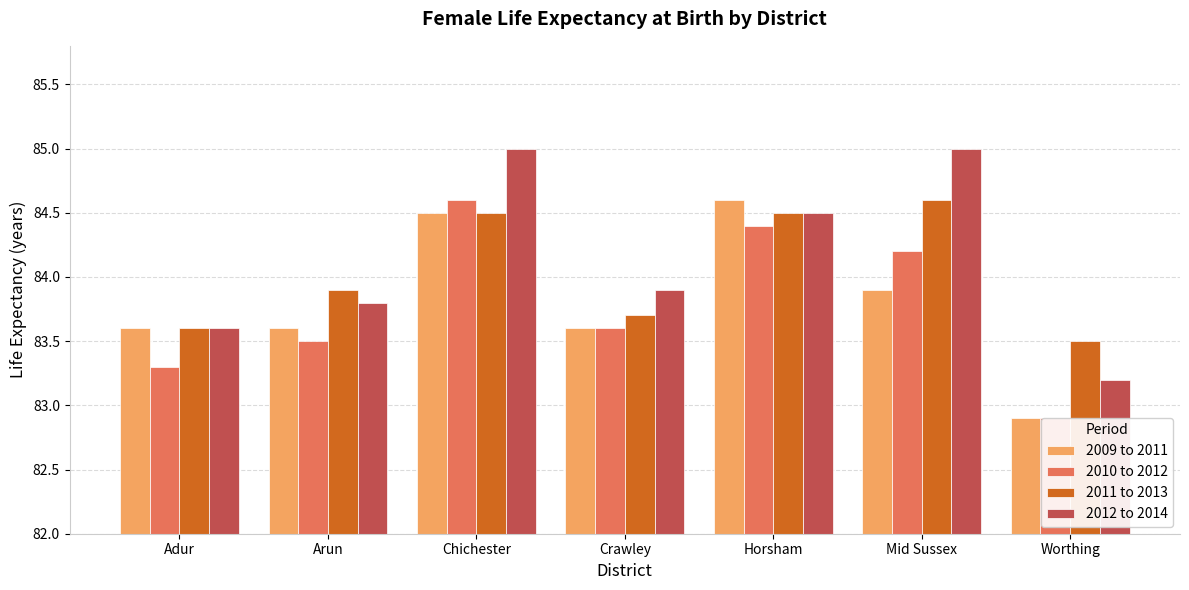

What is the average value of the 2009 to 2011 series?

83.8